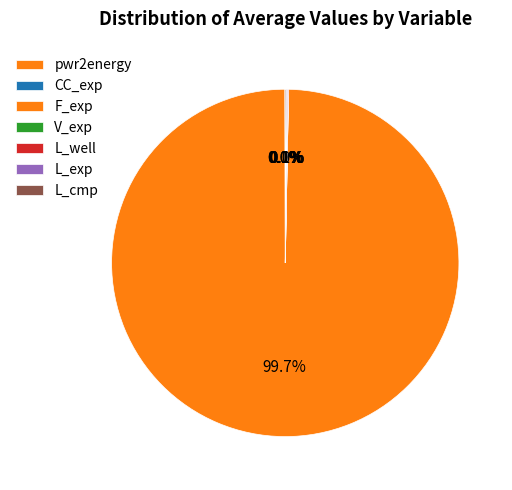

Is it true that L_well is 14% of the pie?

False